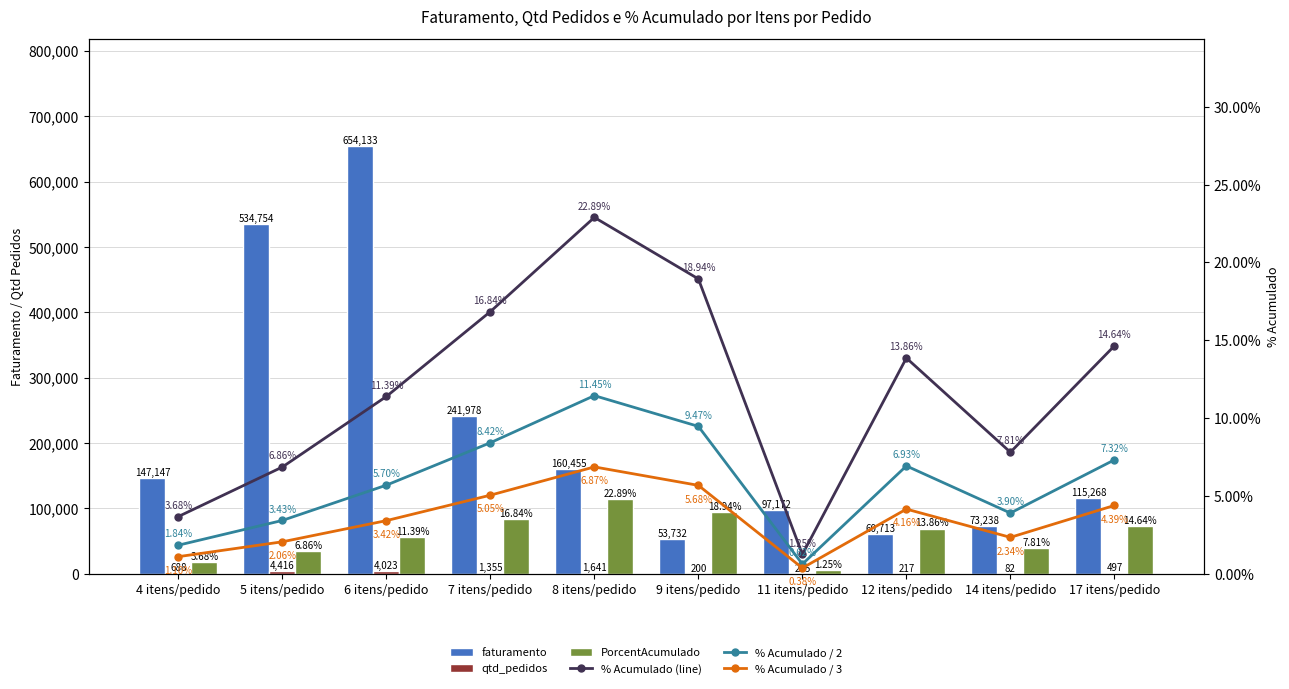

At how many categories does at least one series exceed 595298?

1